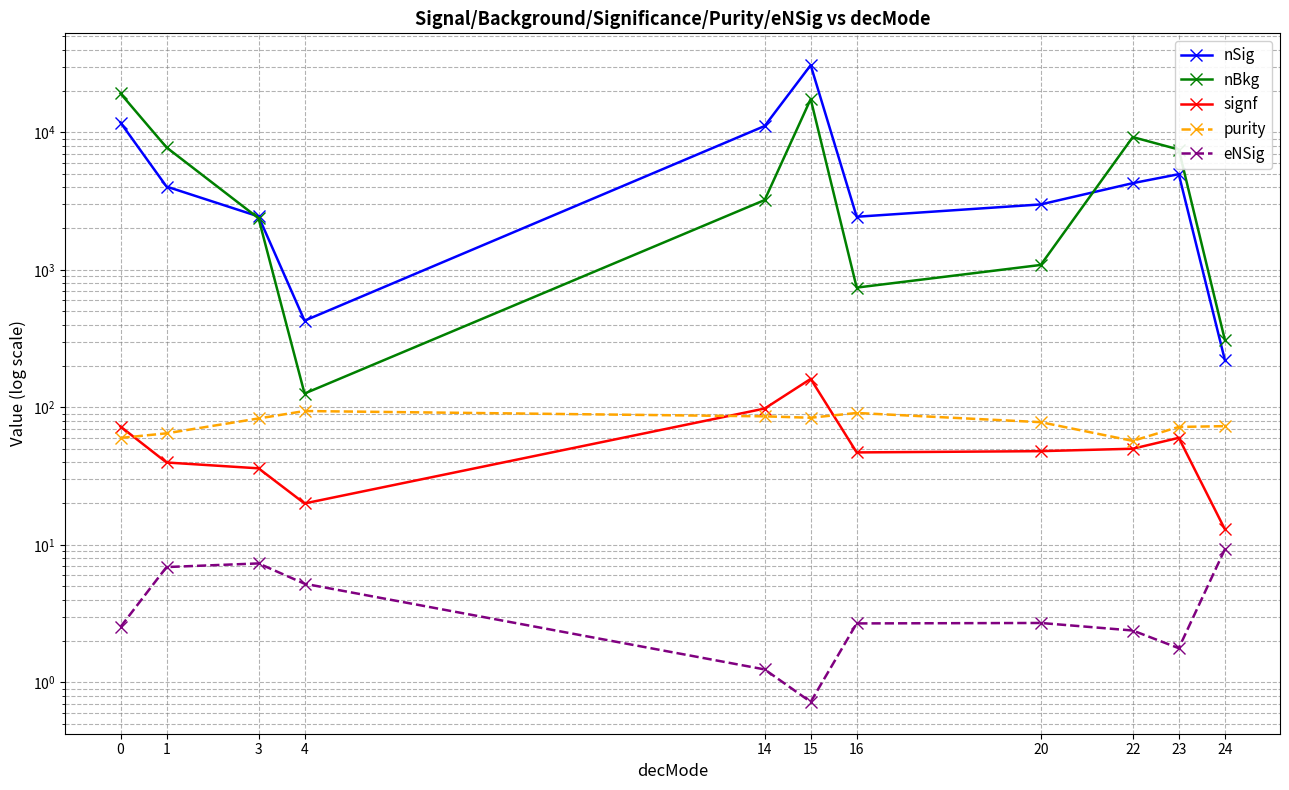

How many categories are shown in the chart?

11